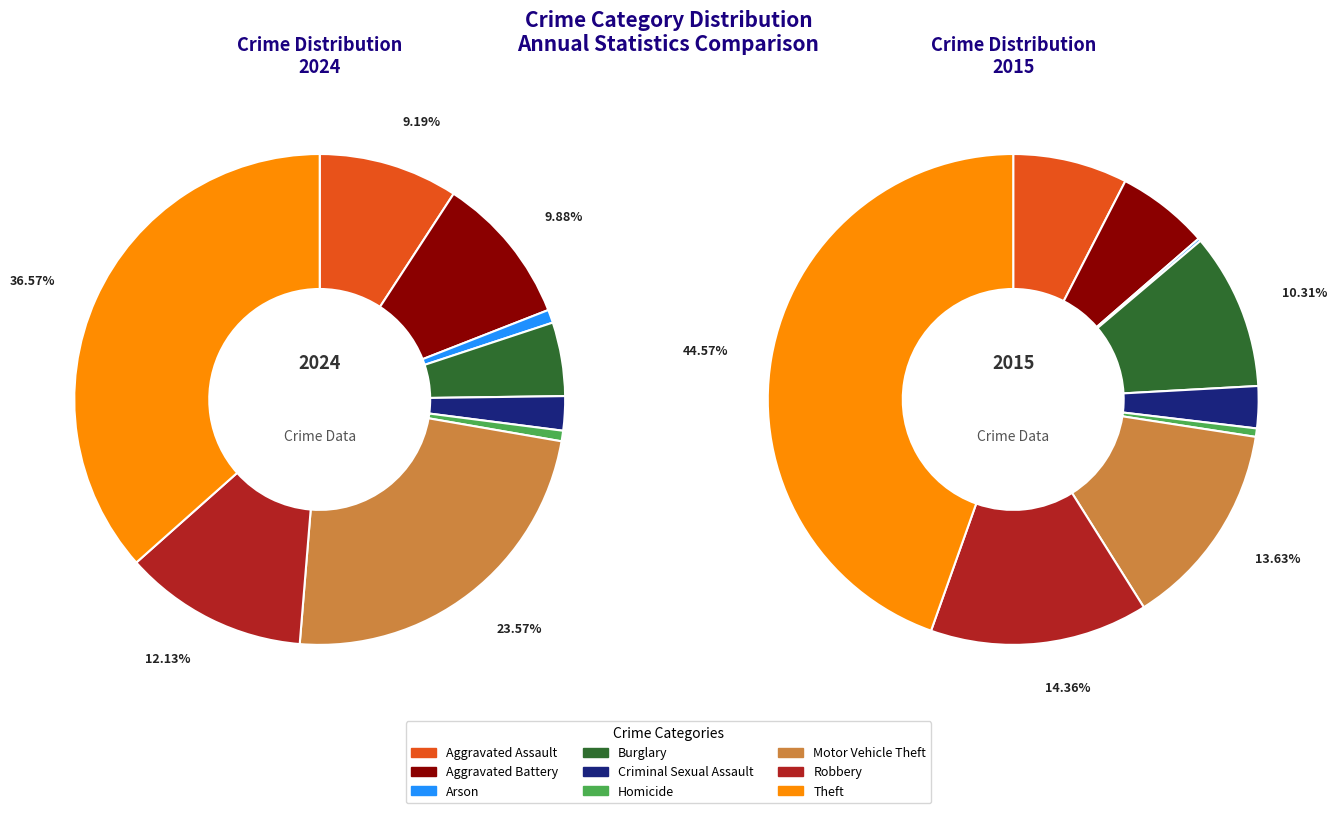

To the nearest percent, what is the difference between the largest and smallest slice percentages?

44%